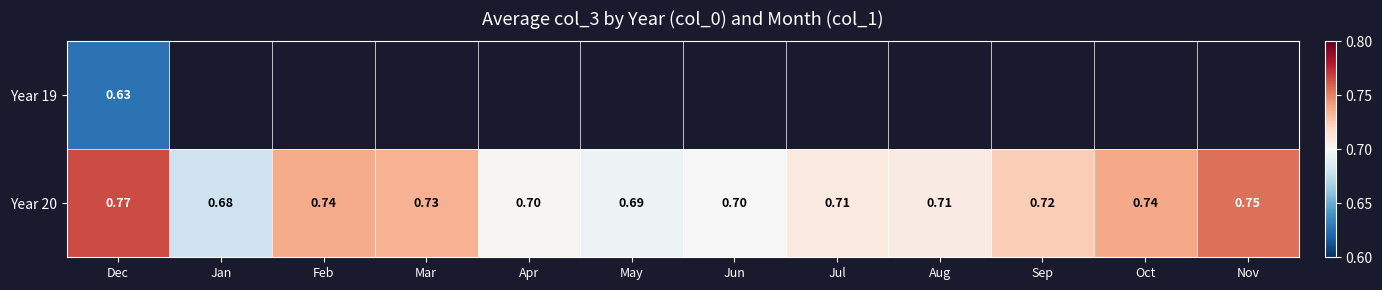

The value of Year 20 at Feb is 1.3. True or false?

False